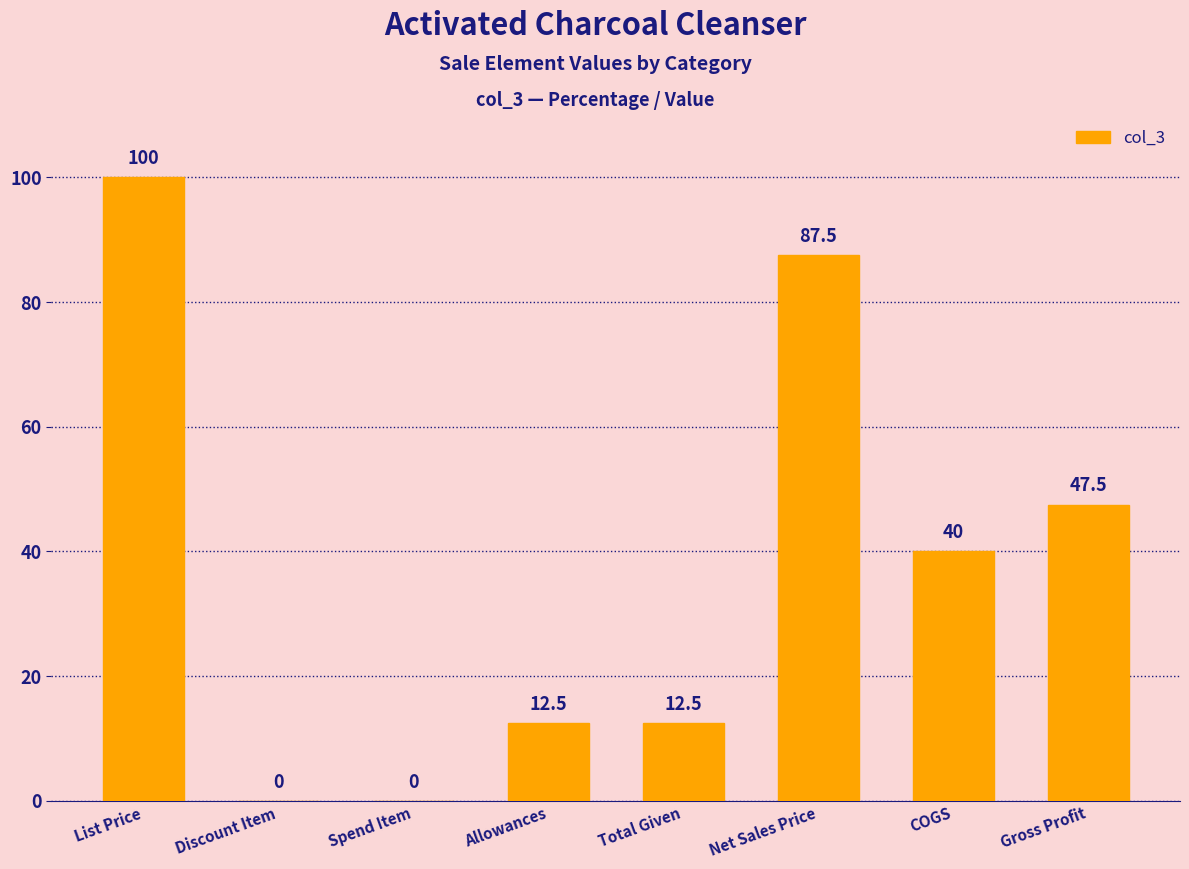

What is the sum of all values?

300.0